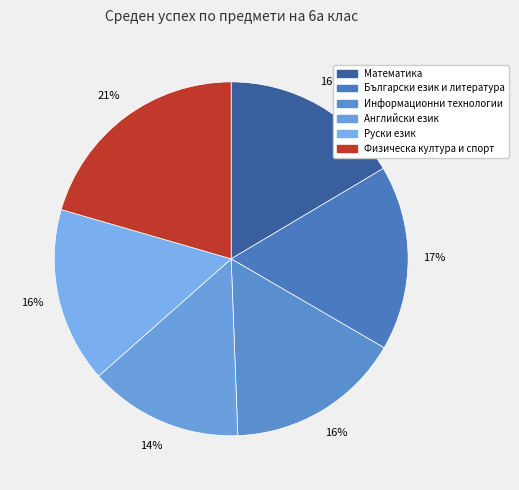

What is the smallest slice in the pie chart?

Английски език